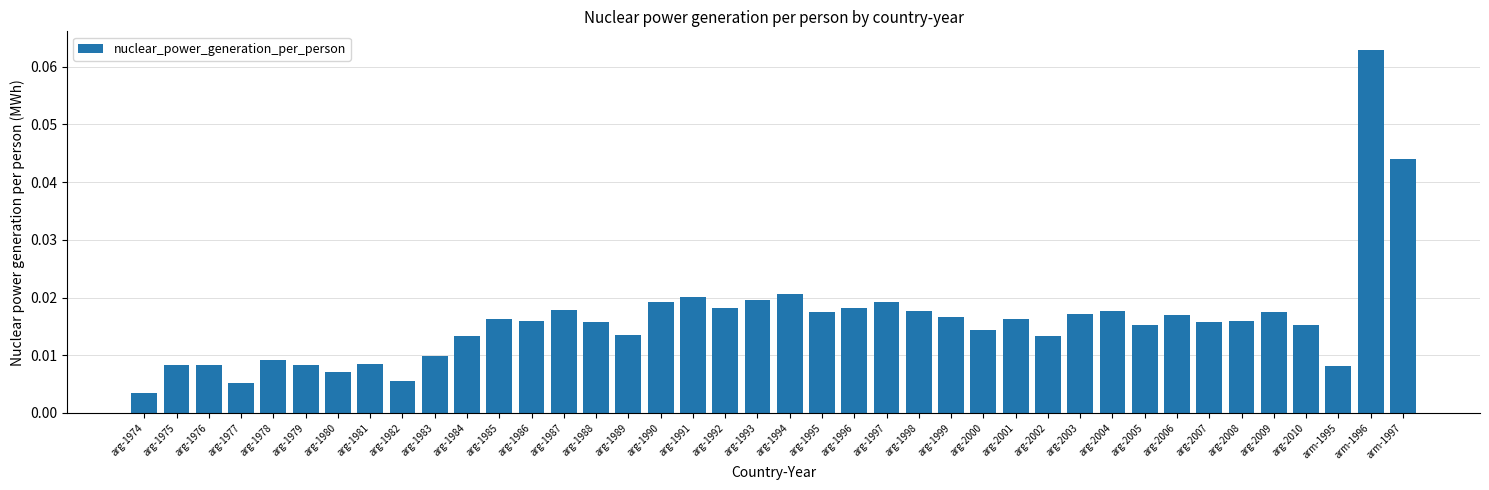

What is the label of the 9th bar from the left?

arg-1982